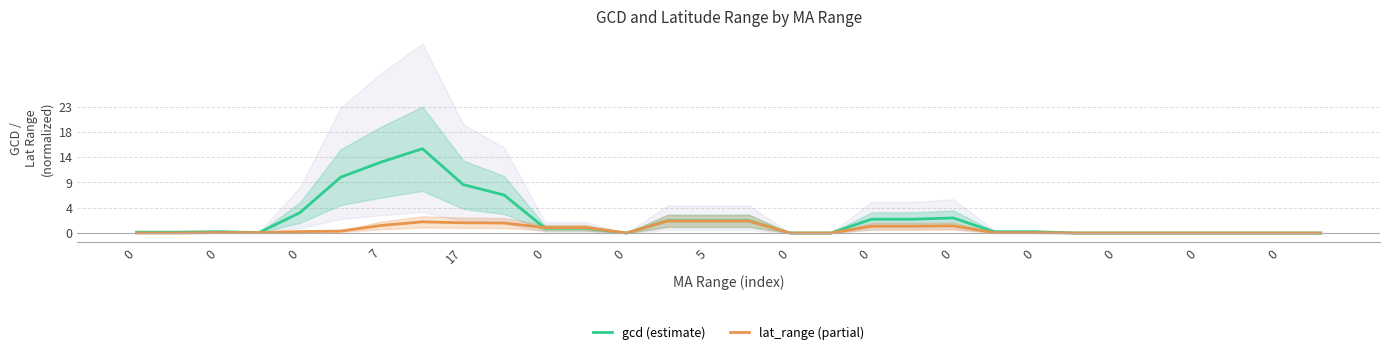

Is this an area chart (filled region under the line)?

No